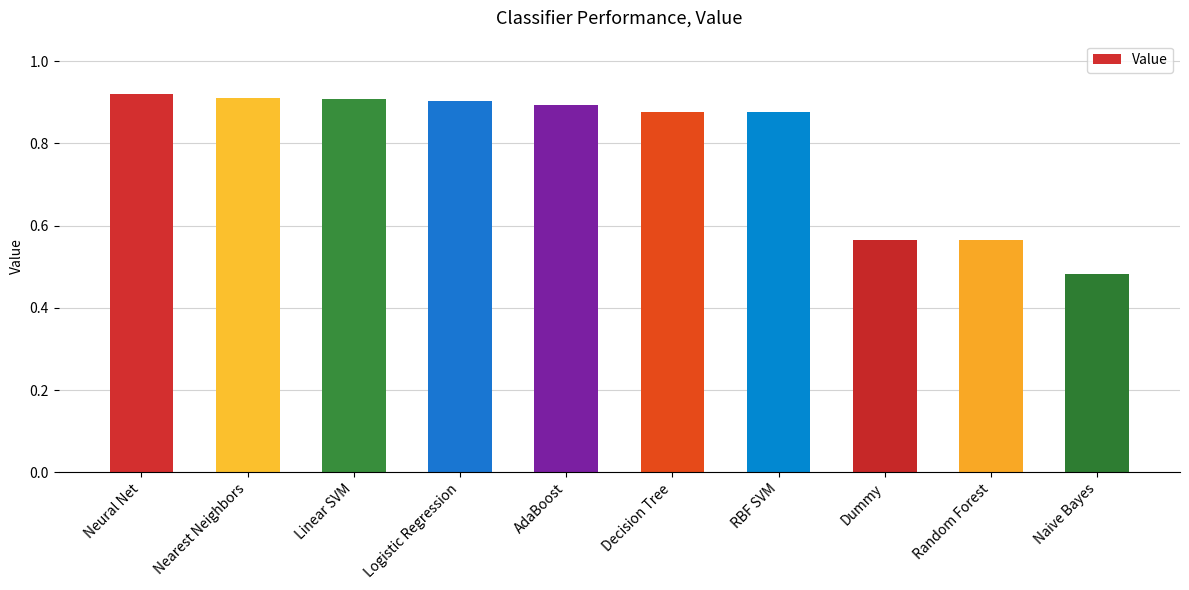

What is the difference between the values at Decision Tree and Random Forest?

0.3